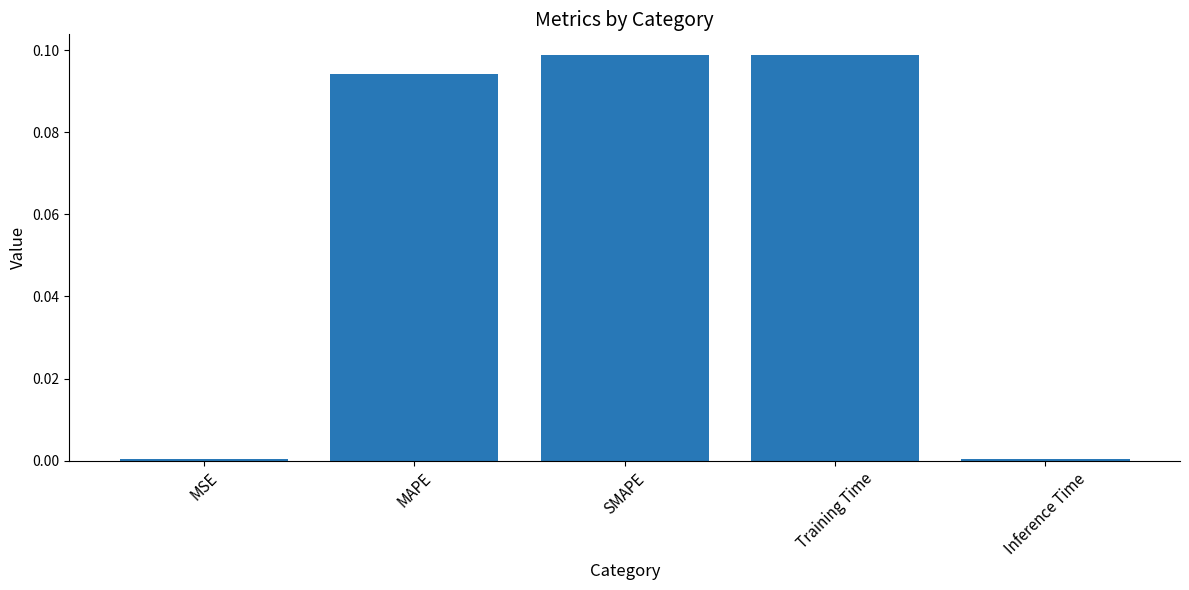

What is the sum of all values?

0.3